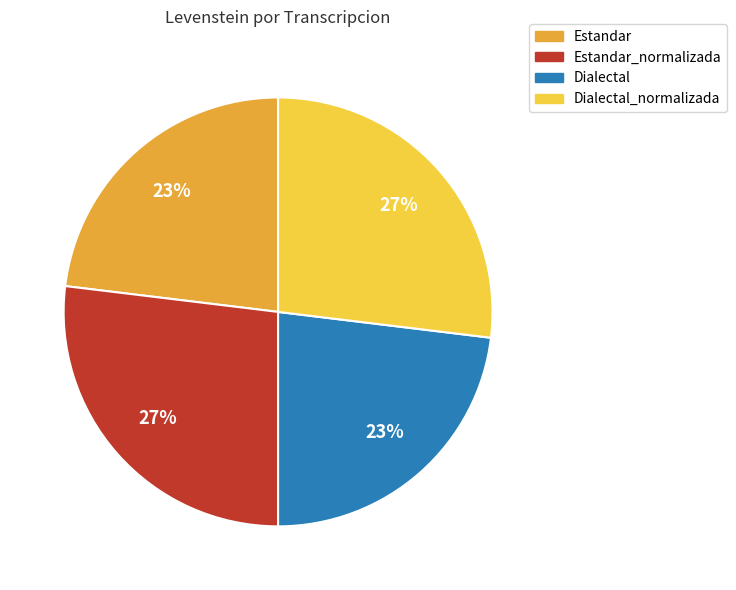

Approximately how many times larger is the value at Dialectal_normalizada compared to Estandar?

1.2